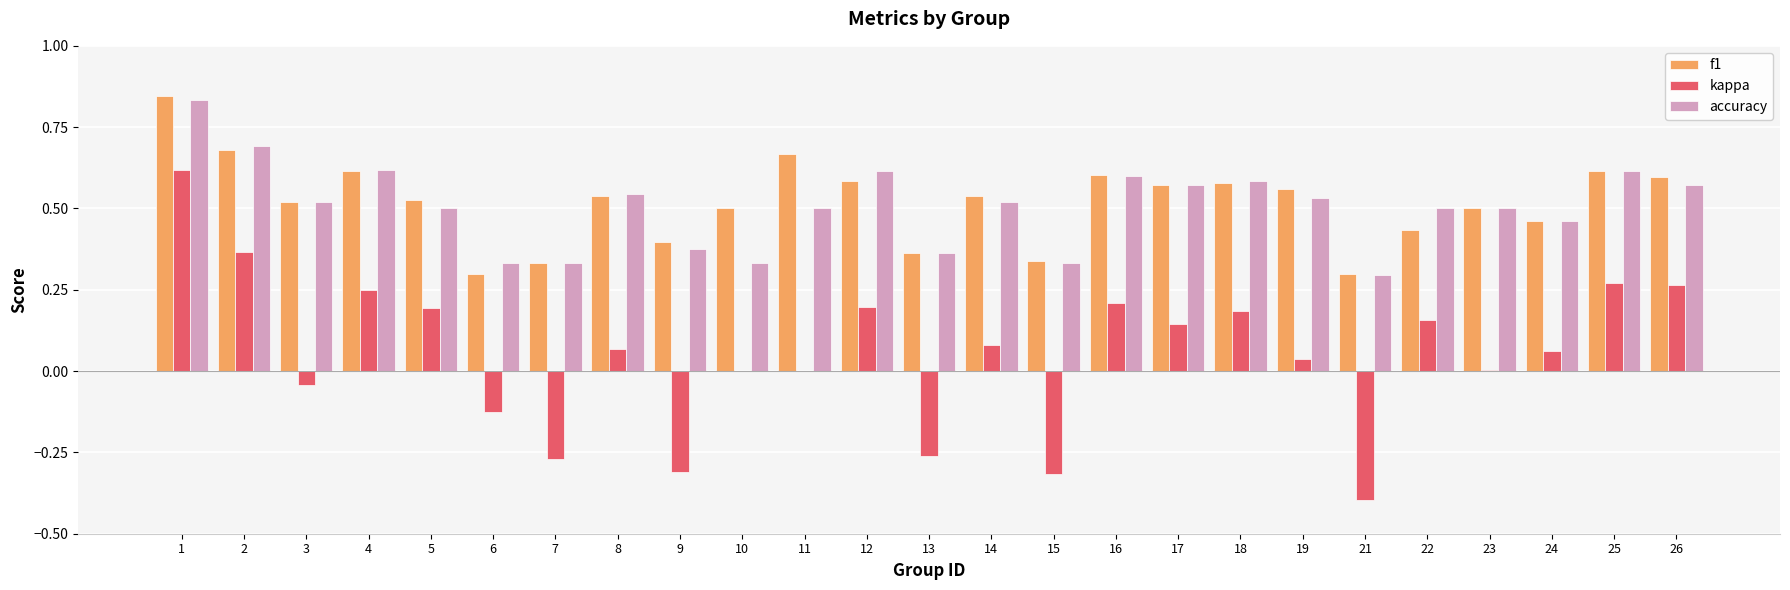

The value of f1 at 13 is 0.4. True or false?

True